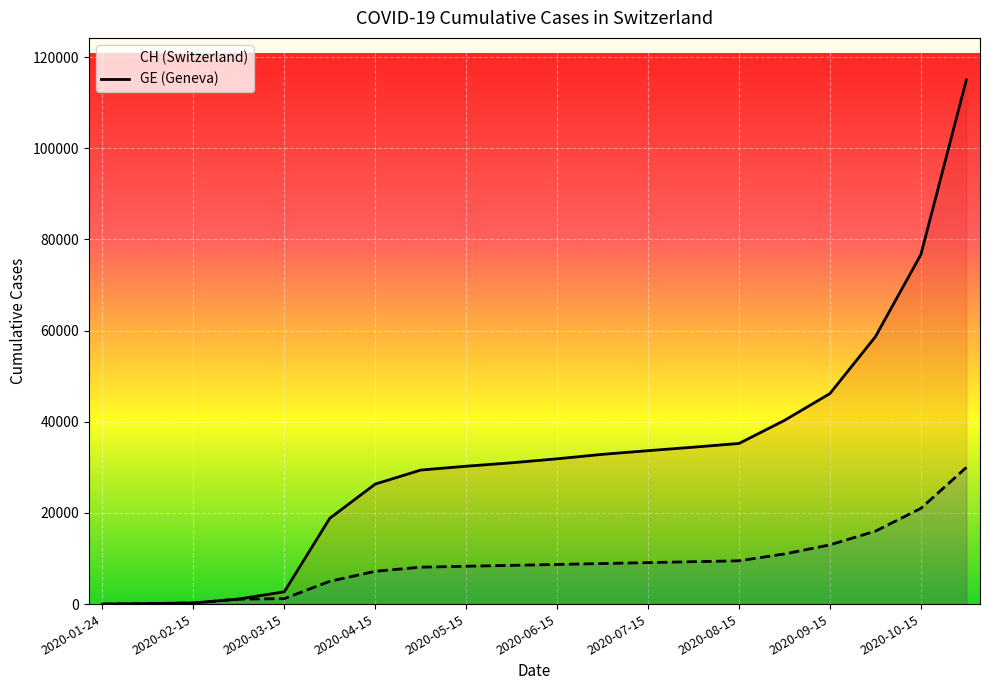

What is the lowest value of the CH series?

4